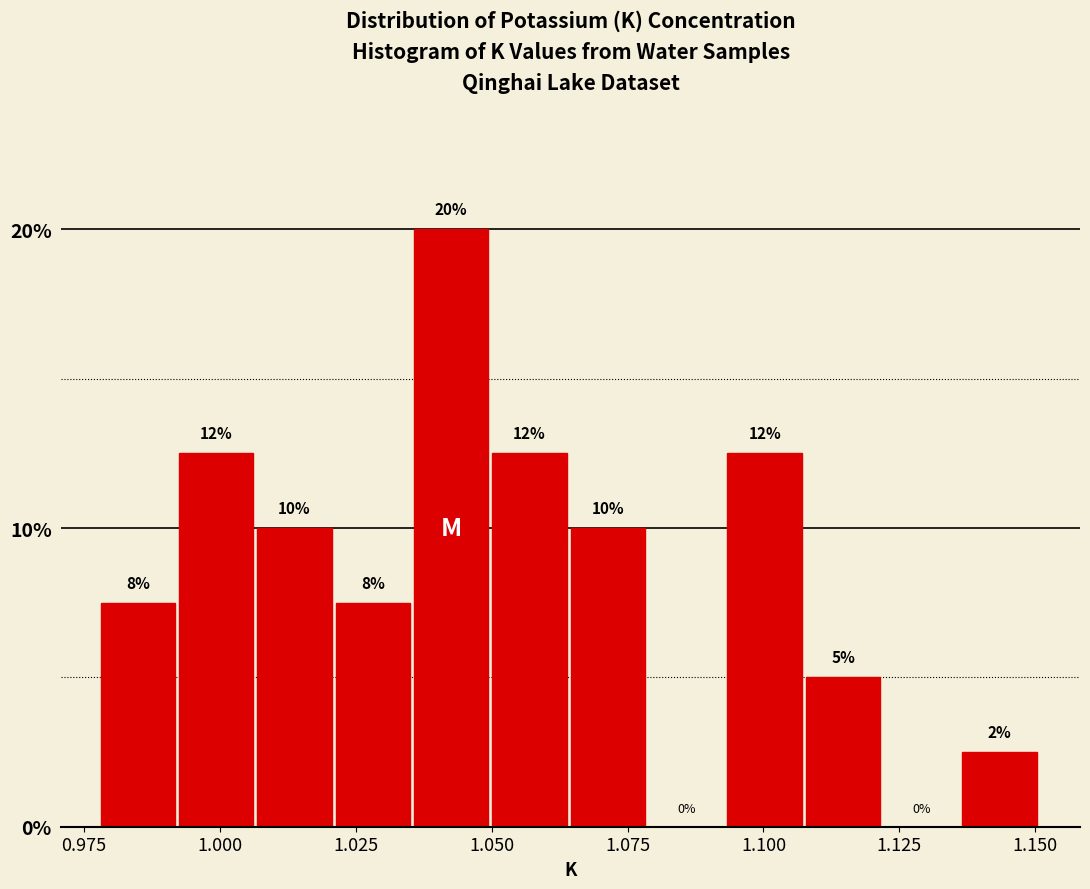

Around what value on the x-axis is the tallest bar? Give the approximate position of its centre, as read against the axis.

1.045